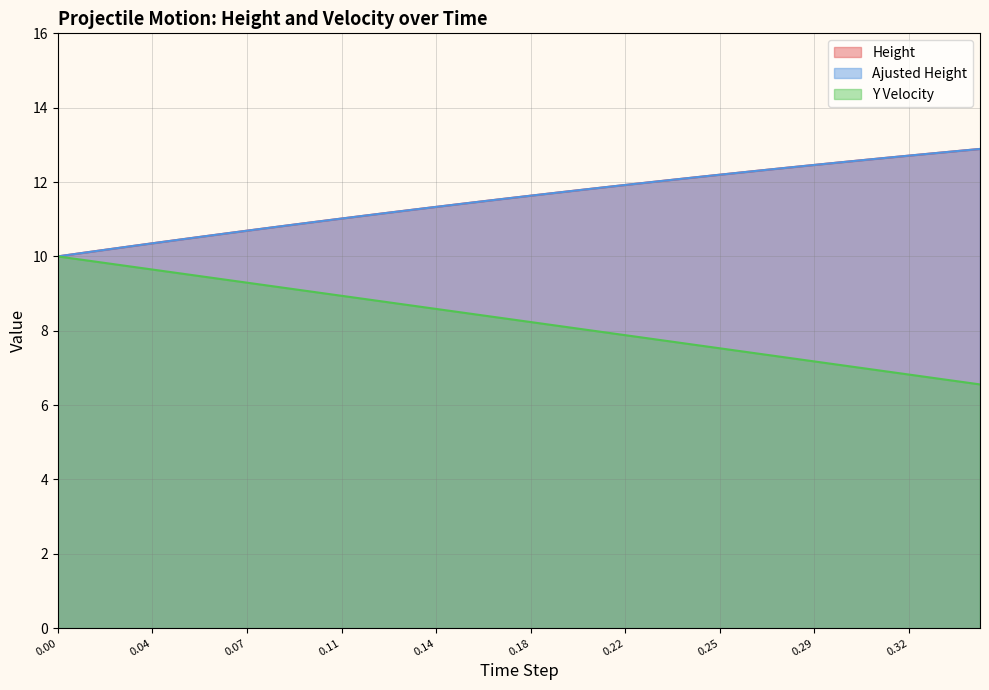

What is the total value across all series at 0.018?

30.2